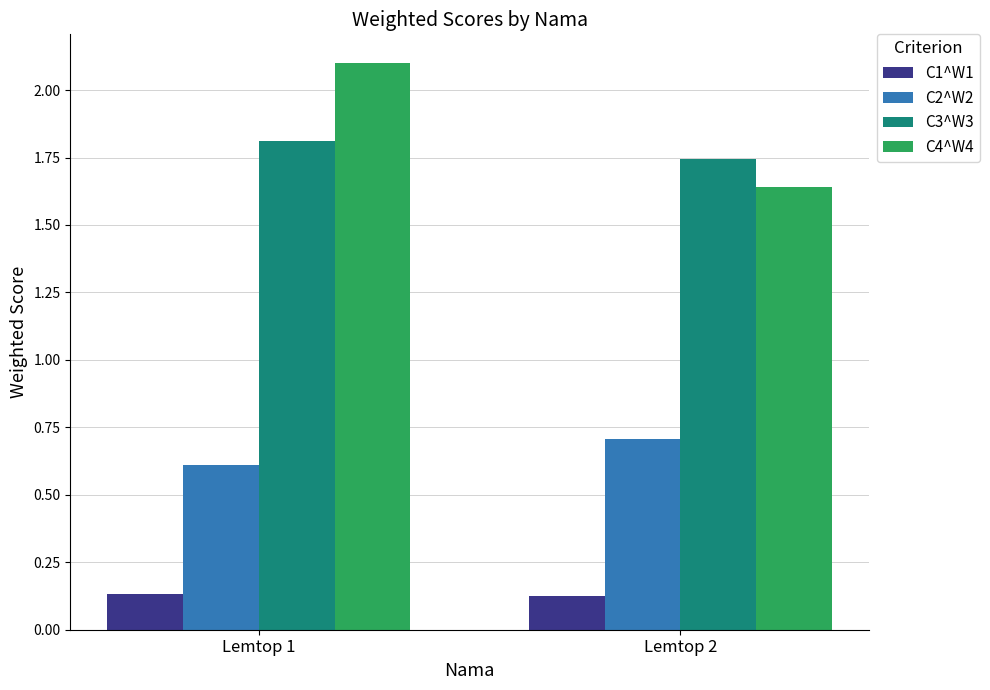

The value of C4^W4 at Lemtop 2 is 2.8. True or false?

False